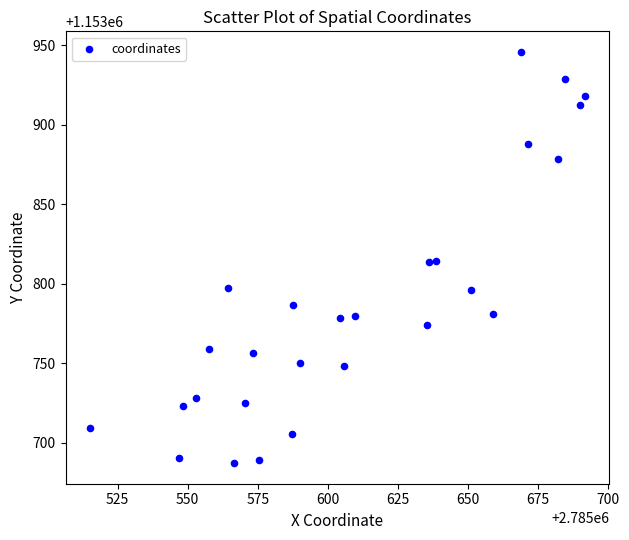

What is the range of X values (max minus min)?

176.3